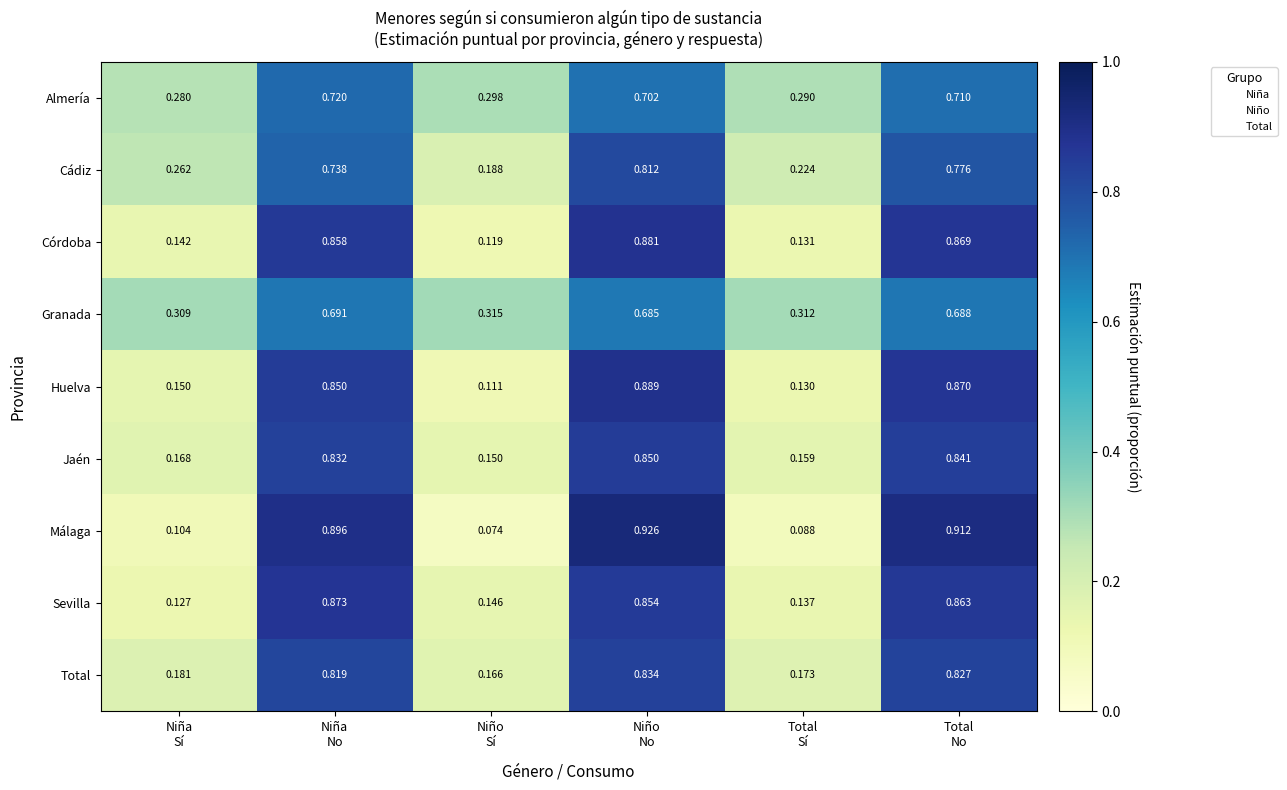

Rank the series by their maximum value, from highest to lowest.

Málaga, Huelva, Córdoba, Sevilla, Jaén, Total, Cádiz, Almería, Granada